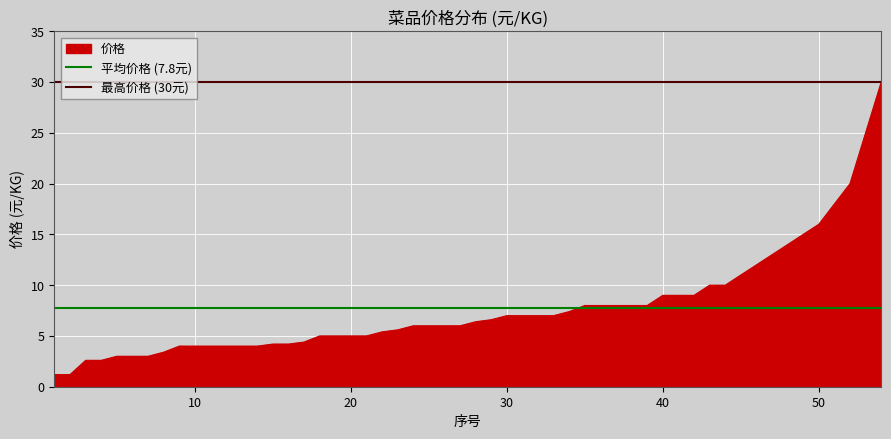

What is the highest value of the 价格 series?

30.0